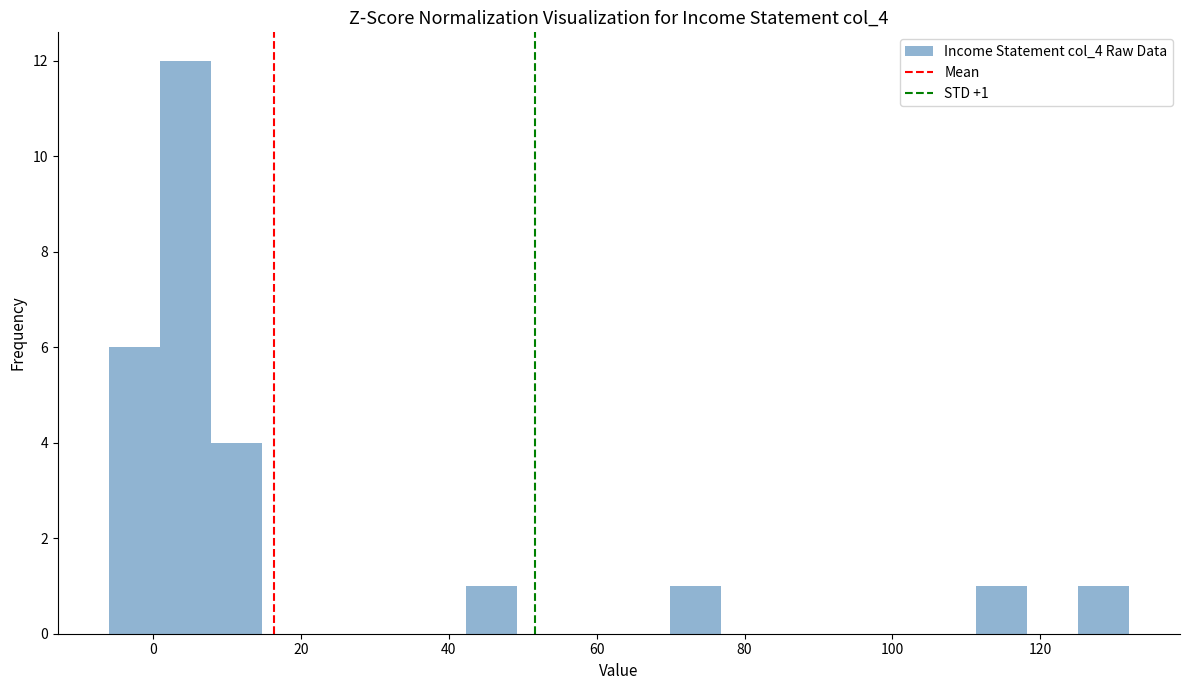

Around what value on the x-axis is the tallest bar? Give the approximate position of its centre, as read against the axis.

4